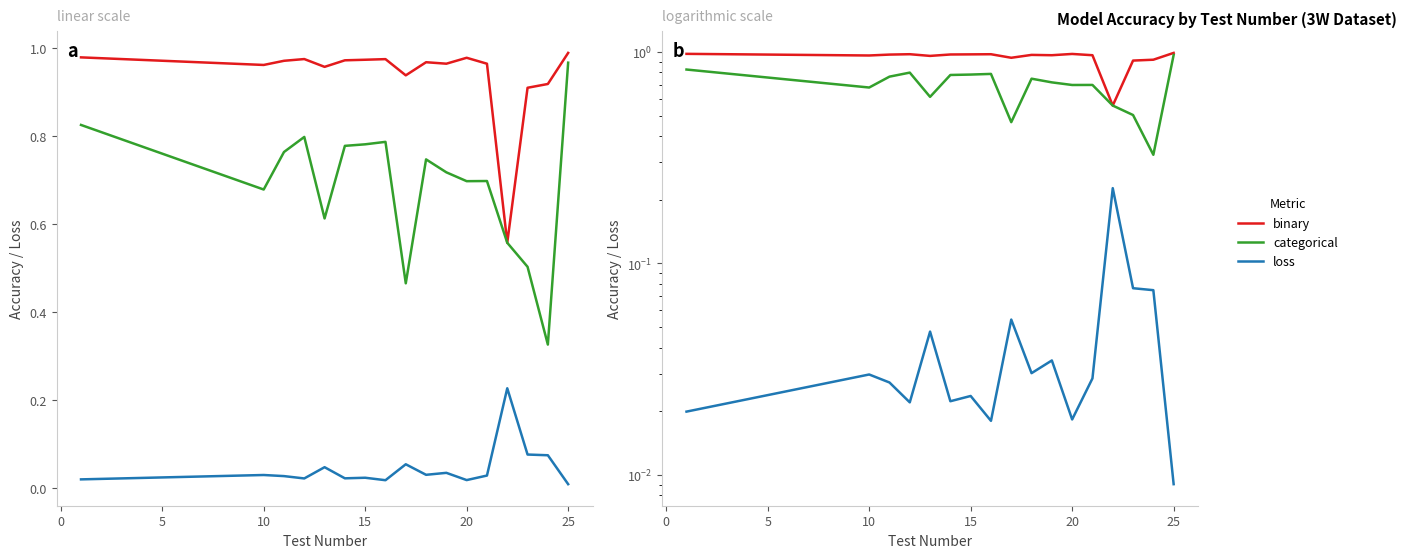

Which series has the largest total across all categories?

binary